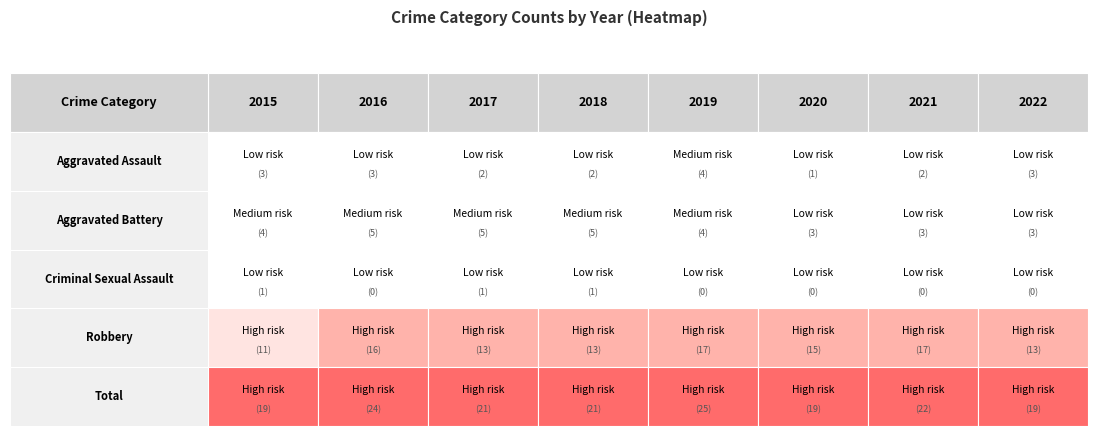

What is the difference between the second highest and second lowest values in the Robbery series?

4